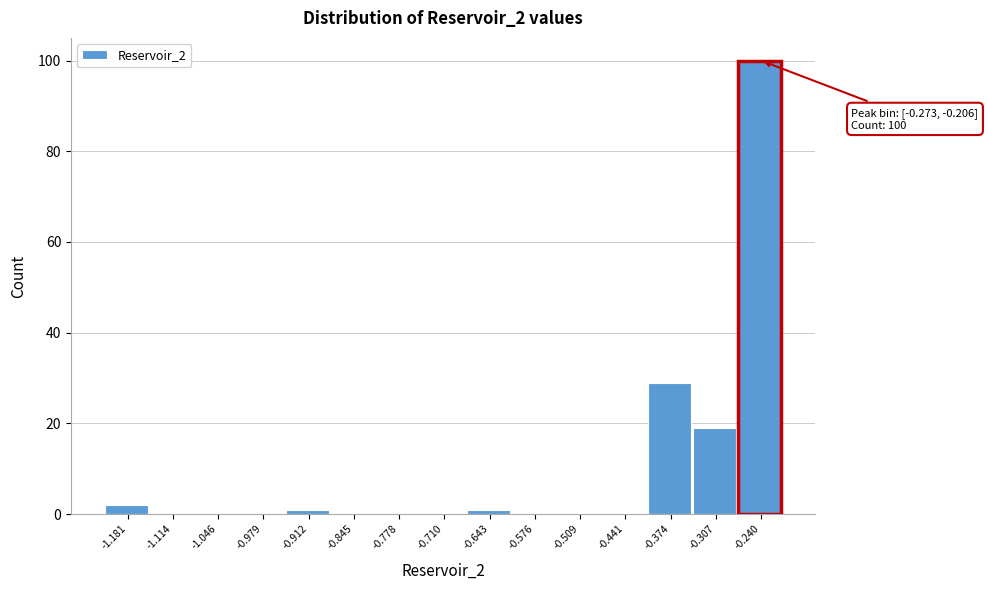

Which range on the x-axis has the tallest bar?

-0.27 to -0.21